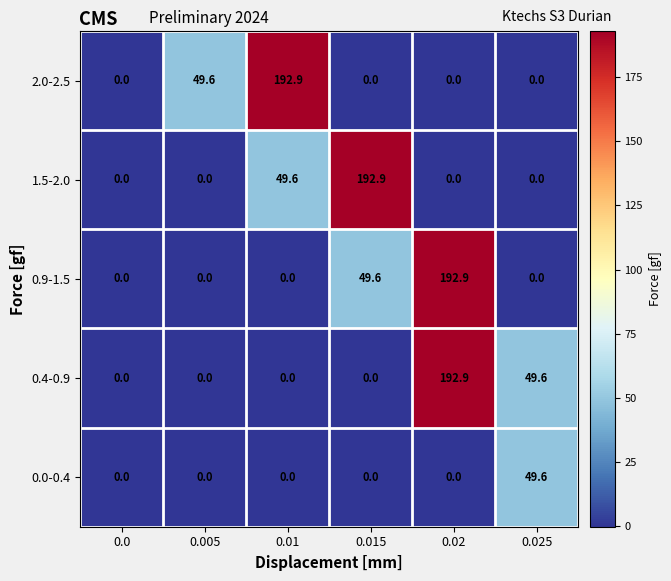

What is the difference between the highest and lowest values at 0.005?

49.6